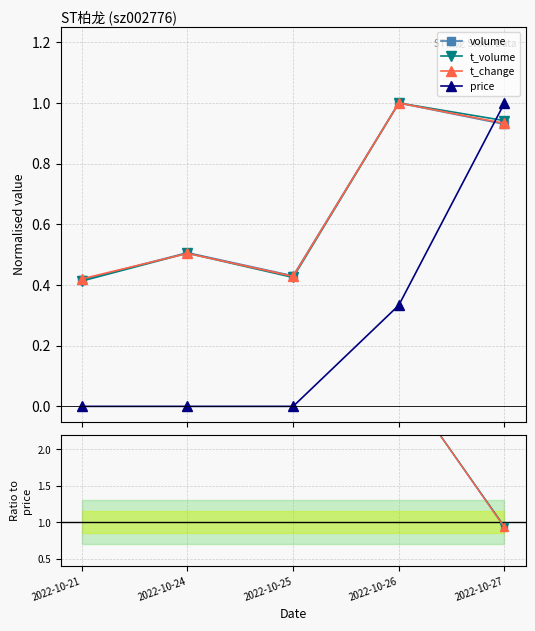

List the series in order of their peak value, highest first.

volume, t_volume, t_change, price